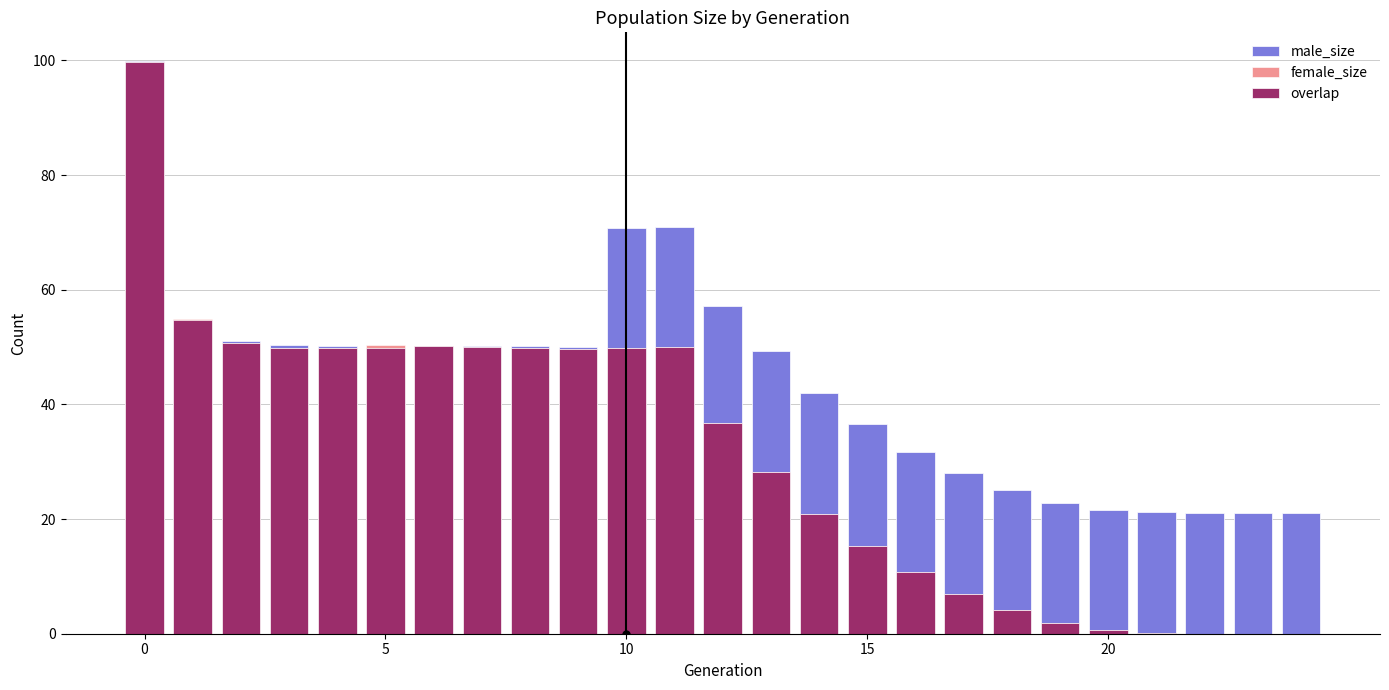

Is it true that female_size equals 66.0 at 0?

False